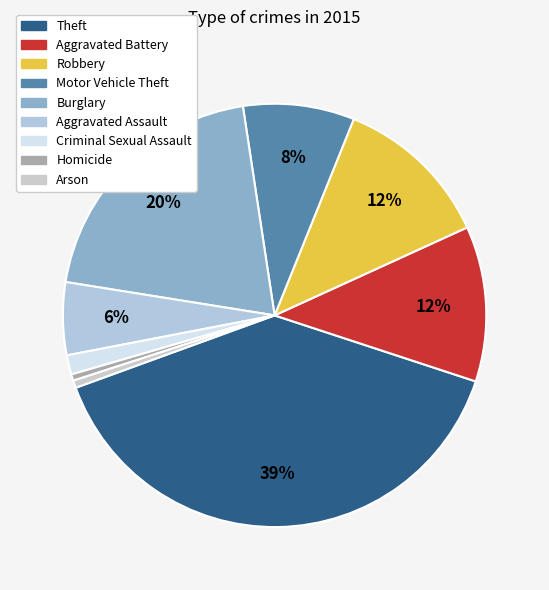

How many segments does this pie chart have?

9